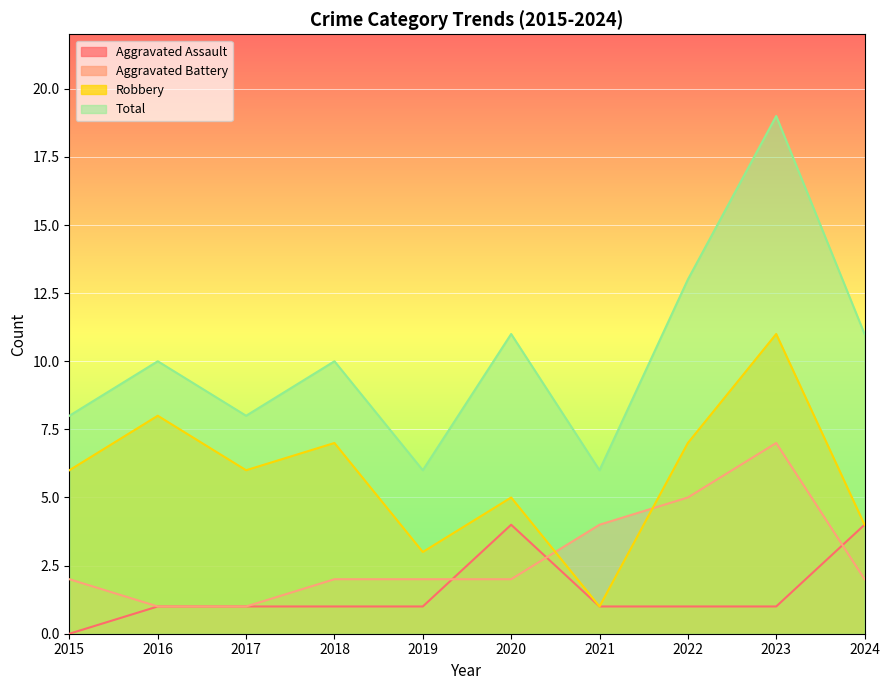

The value of Total at 2024 is 6. True or false?

False